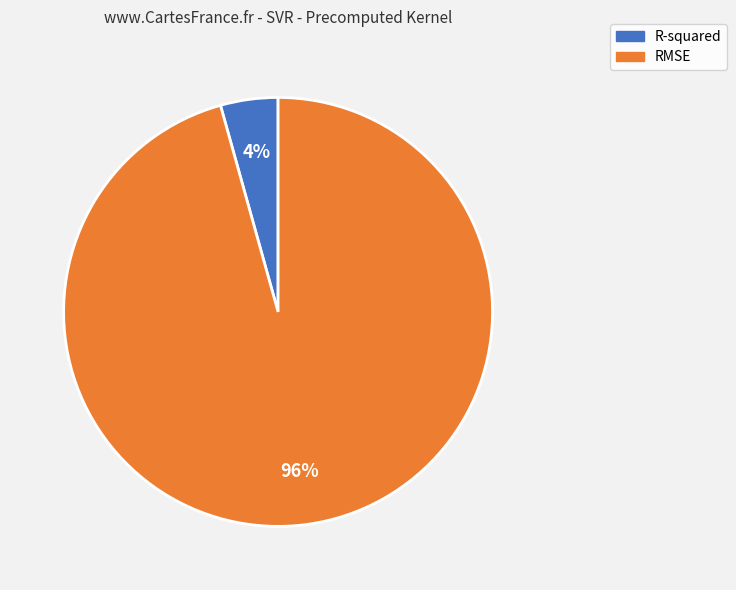

Rank the categories by value from highest to lowest.

RMSE, R-squared